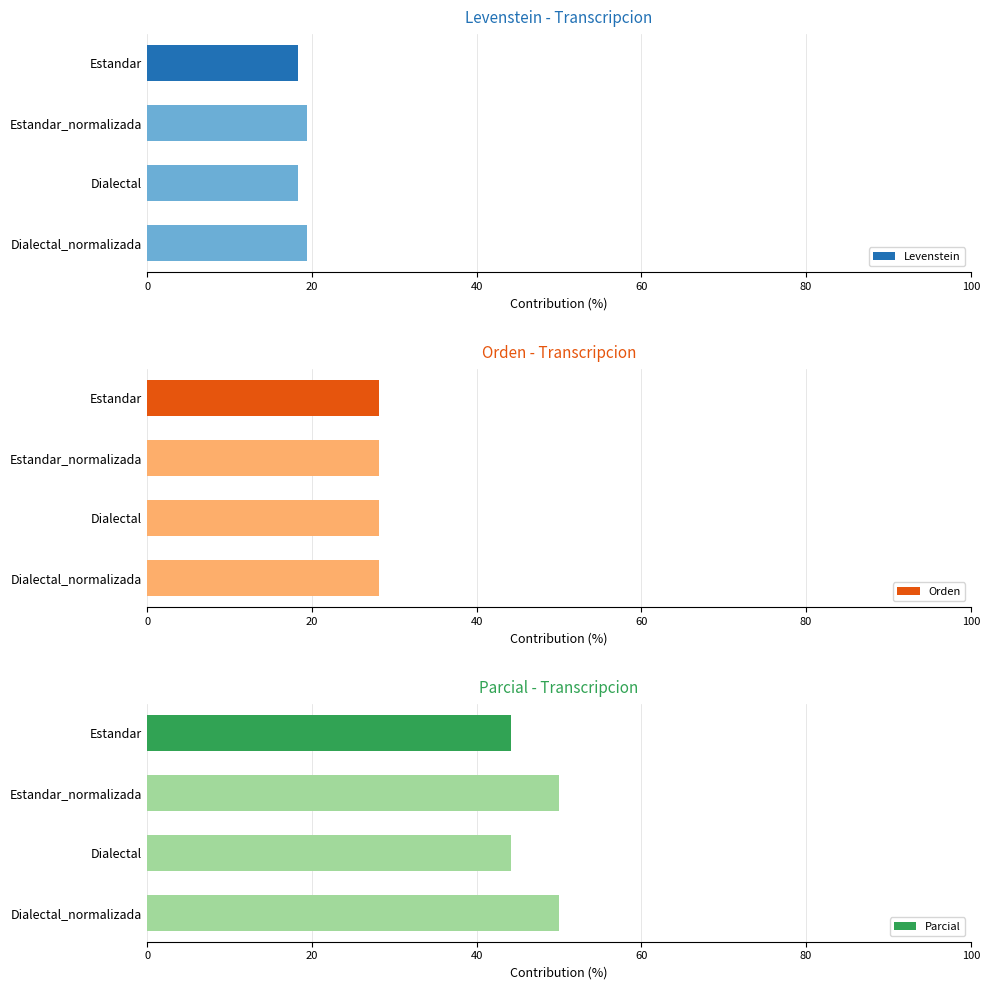

At which category is the sum across all series the highest?

20